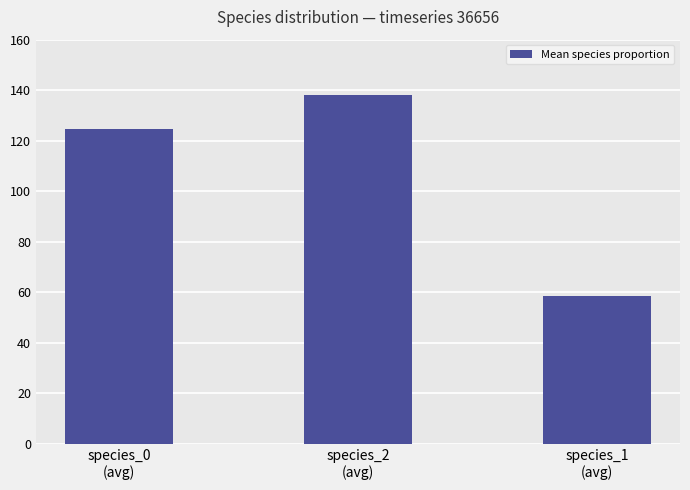

Where does the data first go above 124?

species_0
(avg)